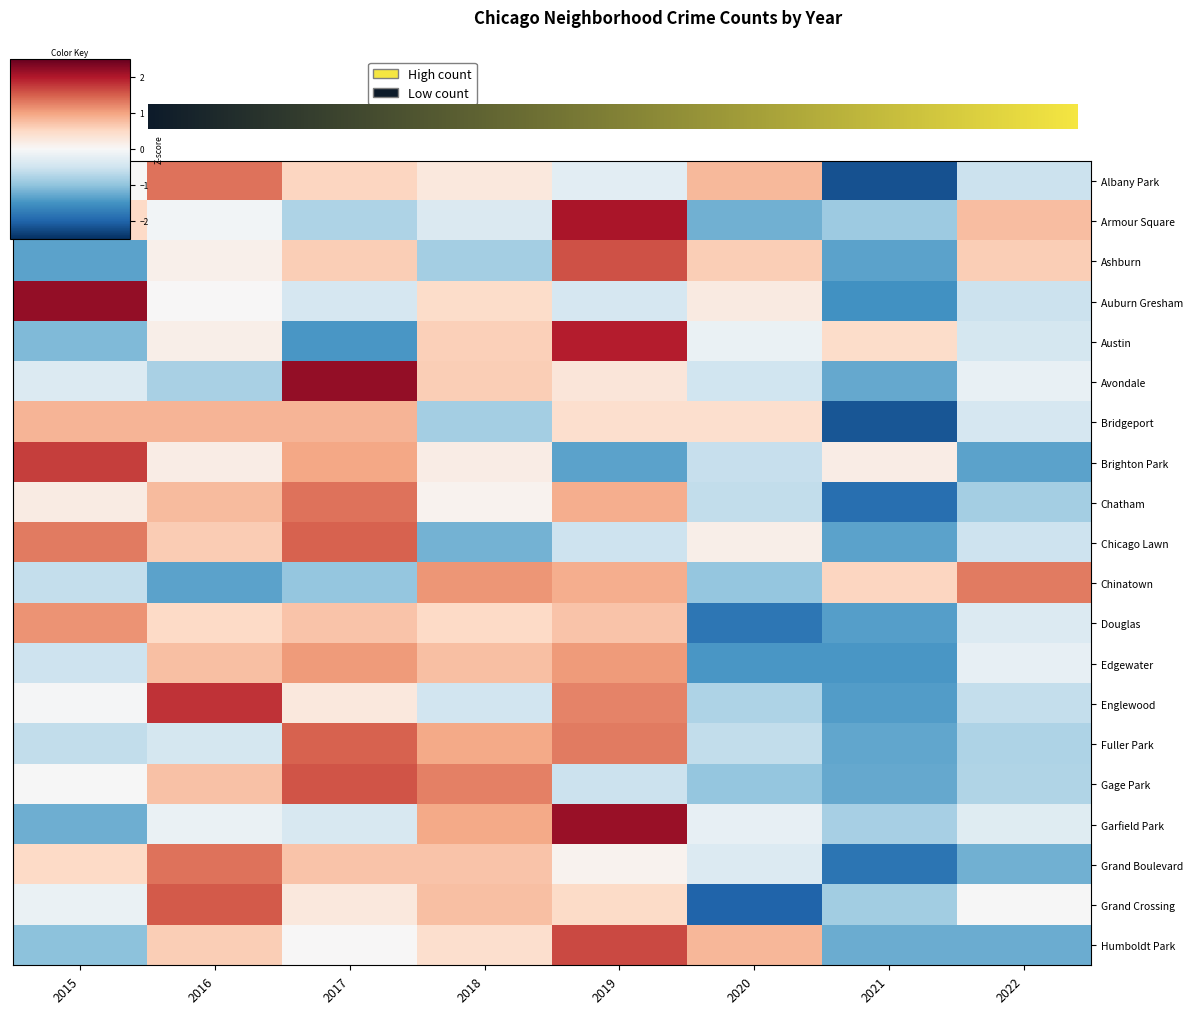

Is it true that Chicago Lawn equals -0.9 at 2022?

False